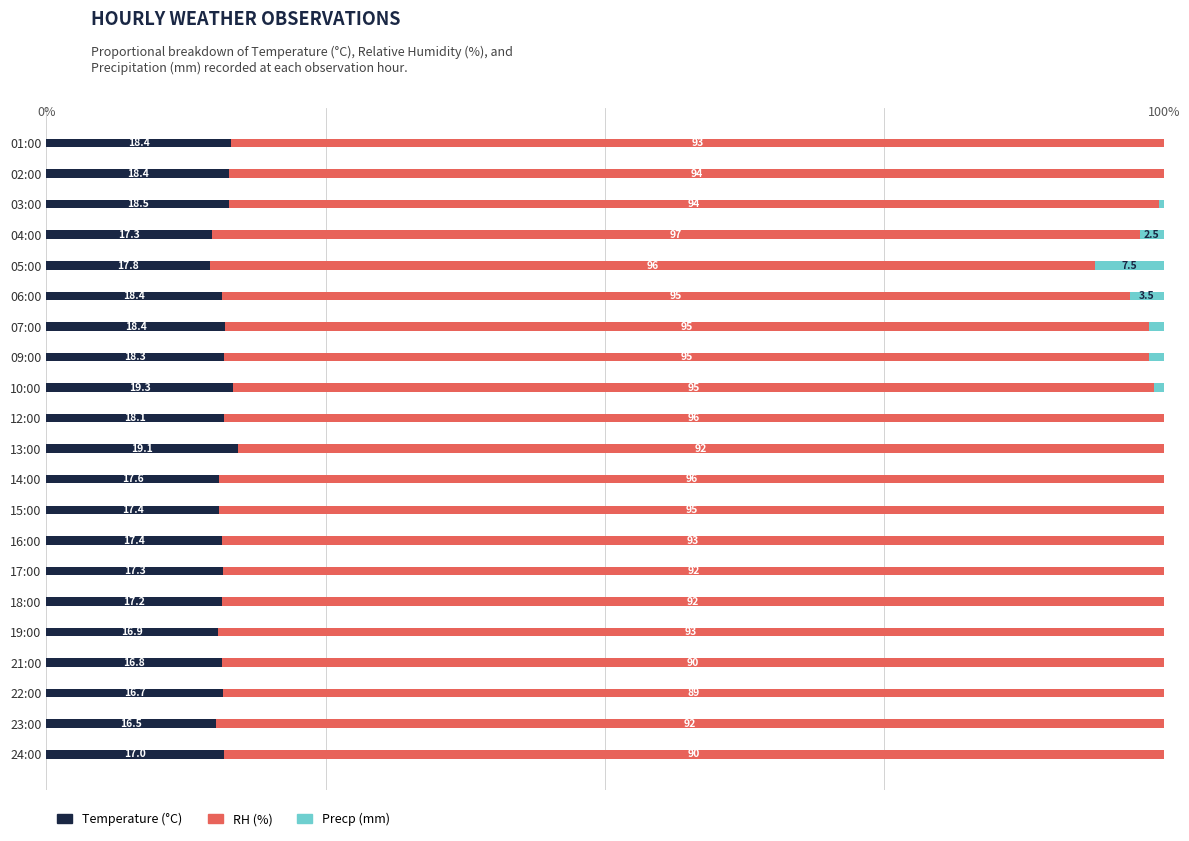

How many categories are shown in the chart?

21